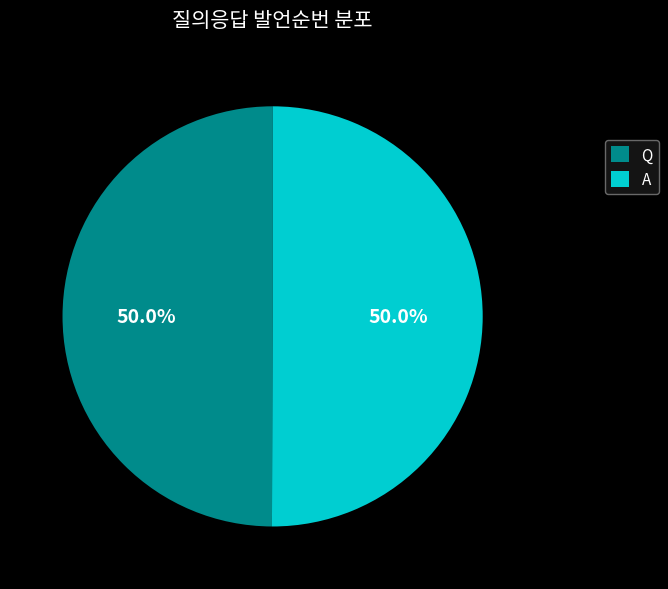

To the nearest percent, what percentage of the pie is Q?

50%